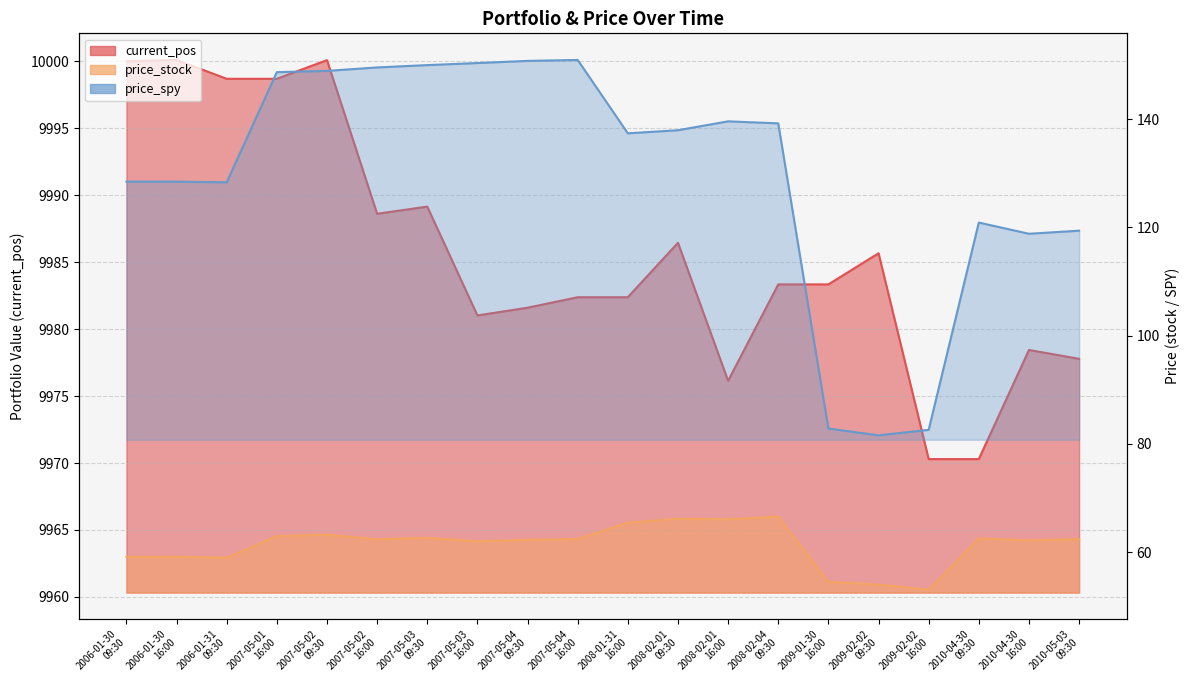

What is the label of the 12th point from the left?

2008-02-01
09:30